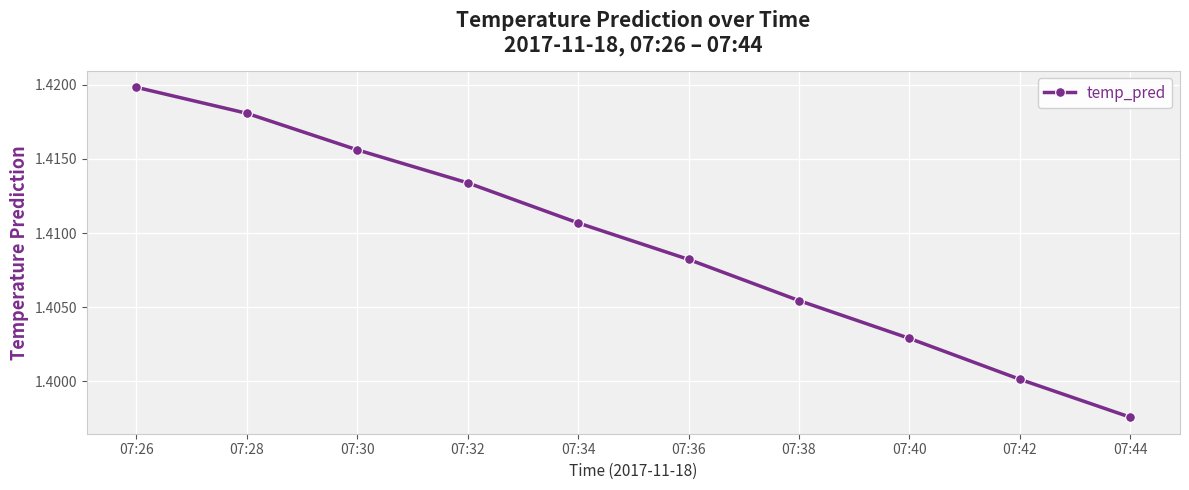

Which has a higher value, 07:30 or 07:44?

07:30